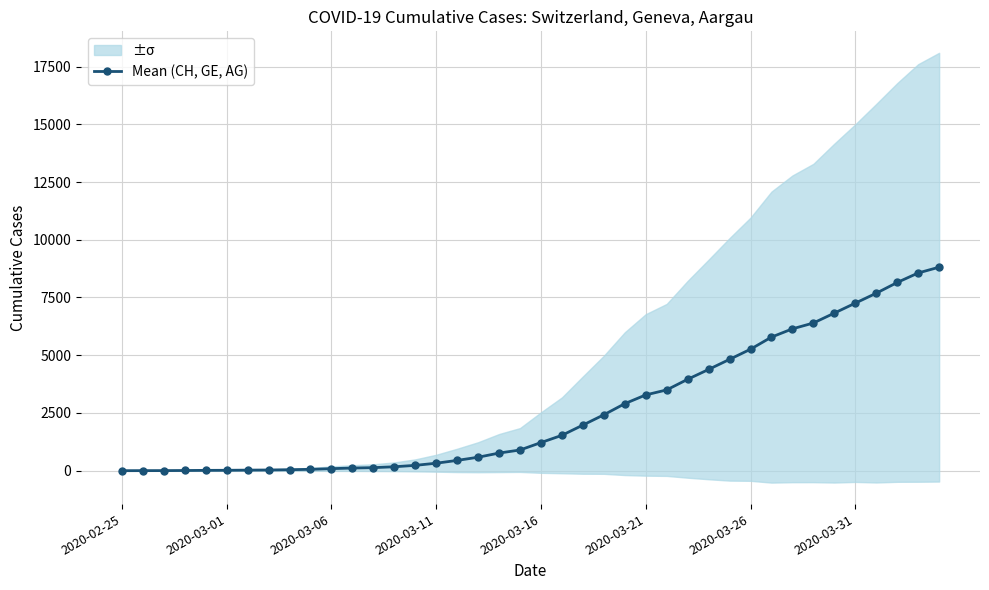

What is the highest value of the Mean (CH, GE, AG) series?

8812.7